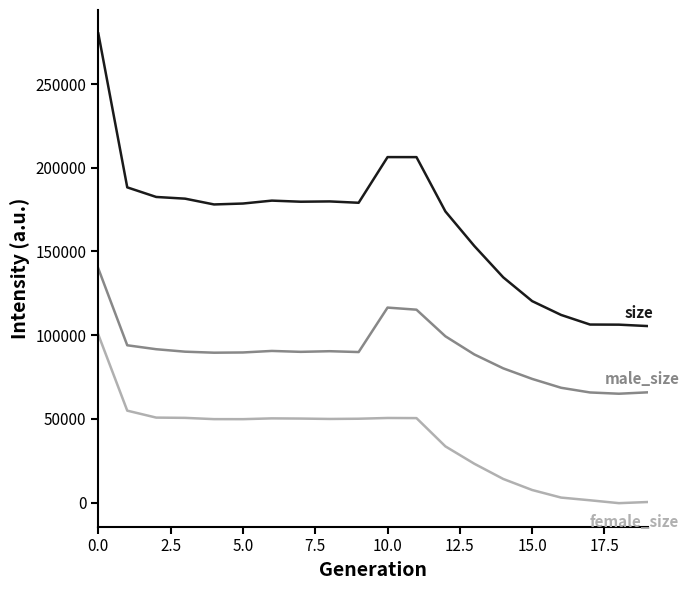

What is the maximum value shown in the chart?

280199.8